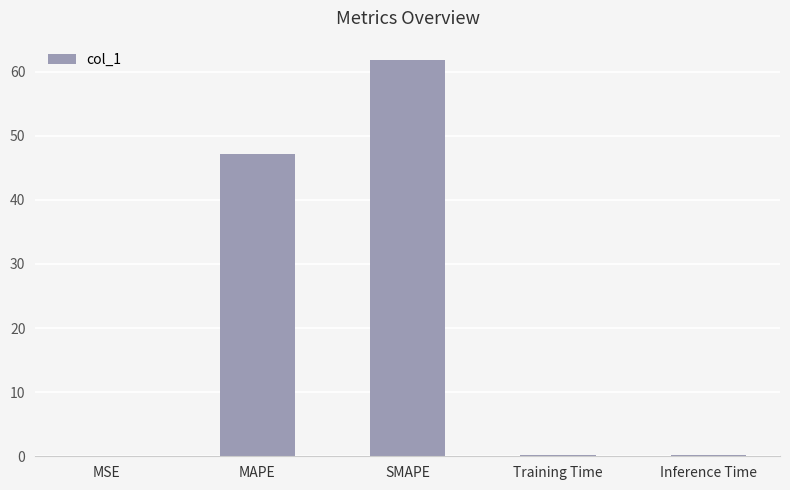

What is the sum of all values?

109.3